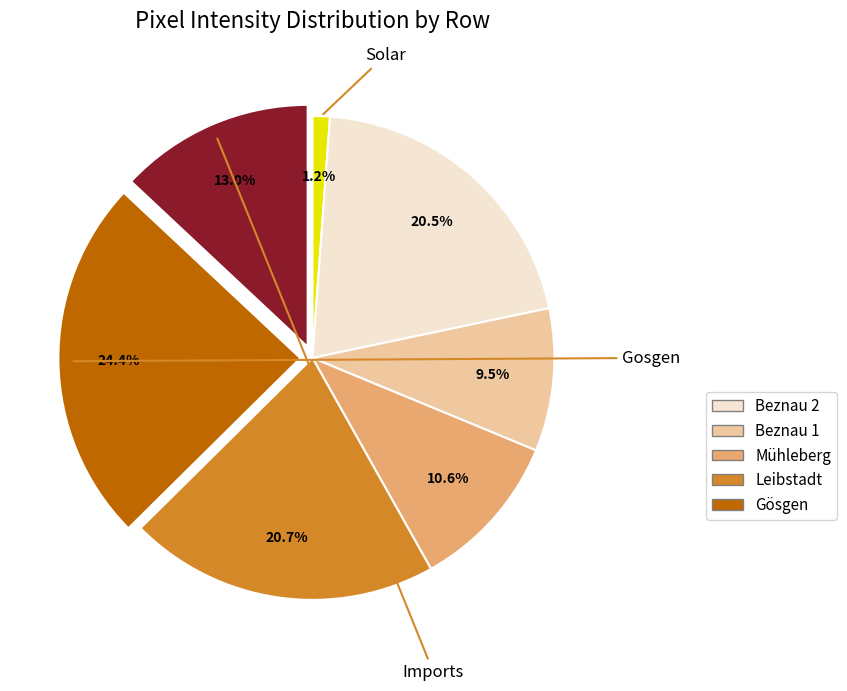

Is there a majority slice in this chart?

No